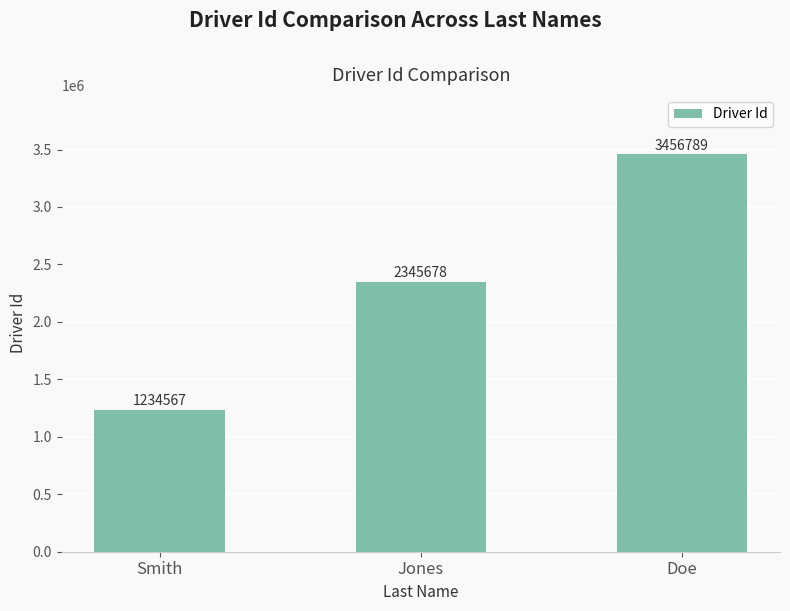

Does the chart contain stacked bars?

No